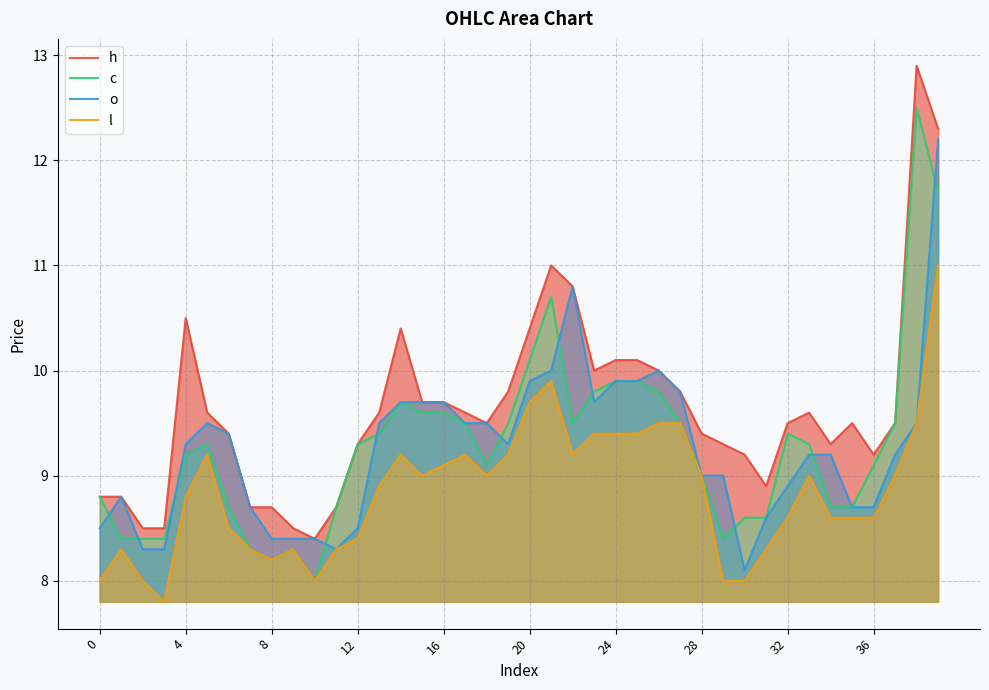

How many lines are shown in the chart?

4